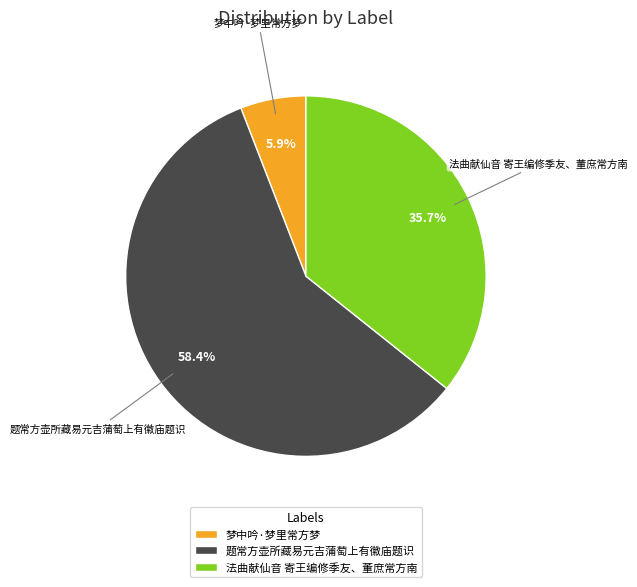

Count the number of slices in the pie.

3